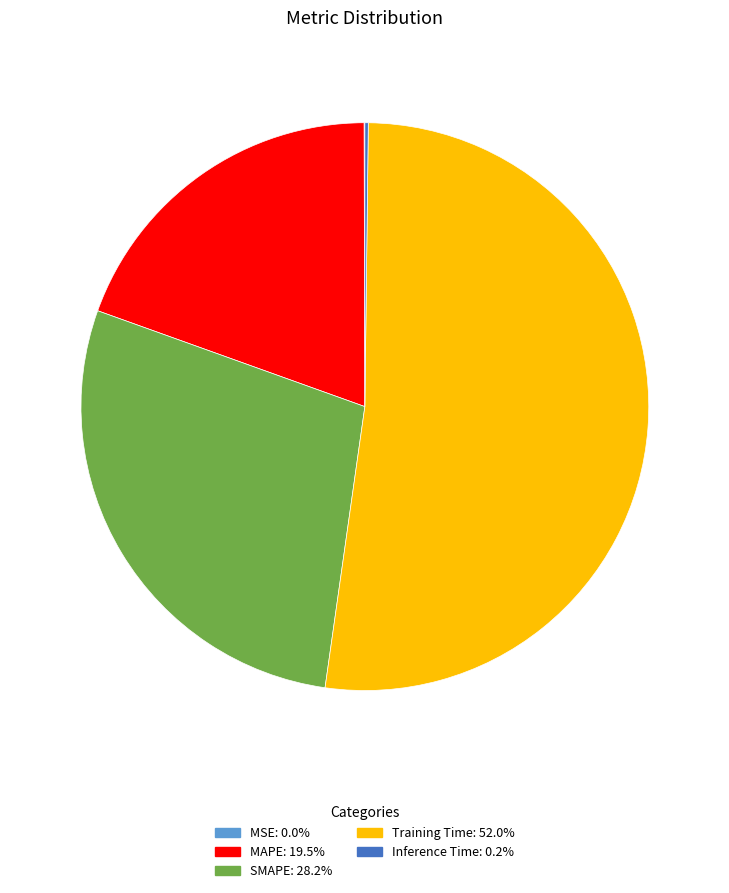

Which category has the biggest portion of the pie?

Training Time